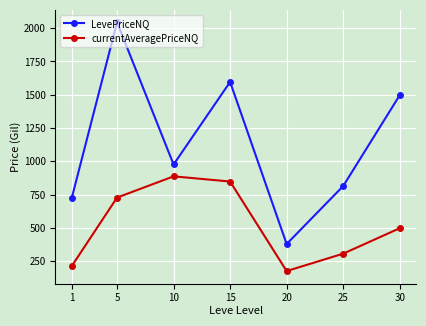

What are all the series names shown in the legend?

LevePriceNQ, currentAveragePriceNQ